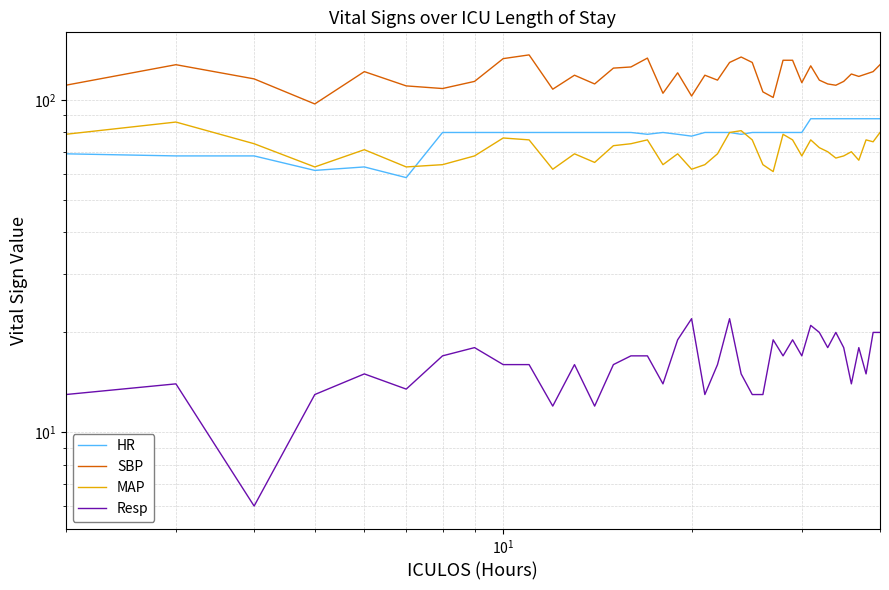

What is the average value of the Resp series?

16.3